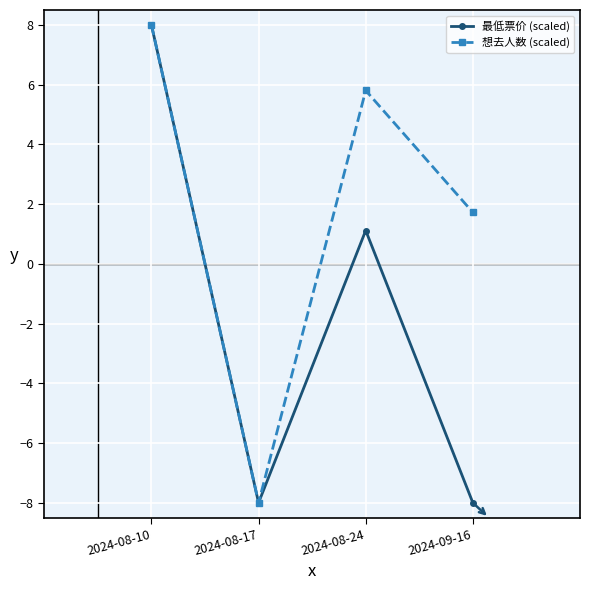

Is the value of 最低票价 (scaled) at 2024-08-17 greater than the value of 想去人数 (scaled) at 2024-08-24?

No